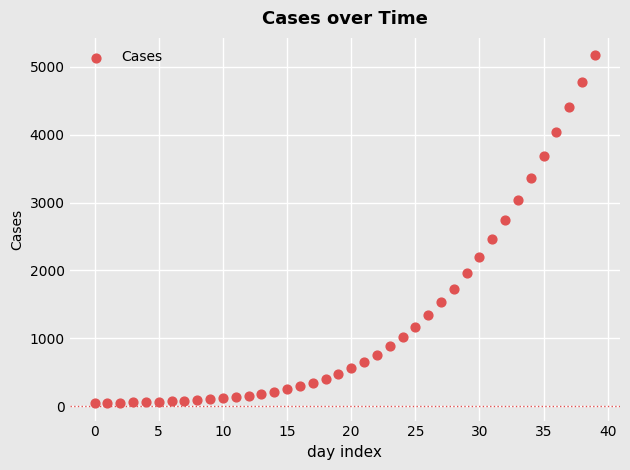

What is the range of Y values (max minus min)?

5121.4